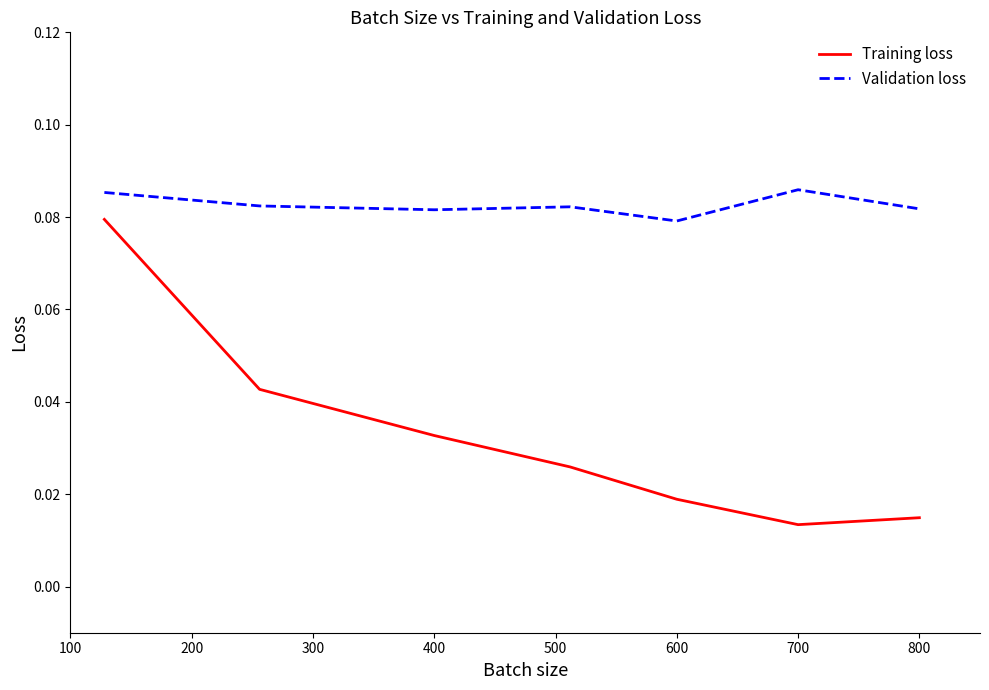

How many distinct data groups are displayed?

2